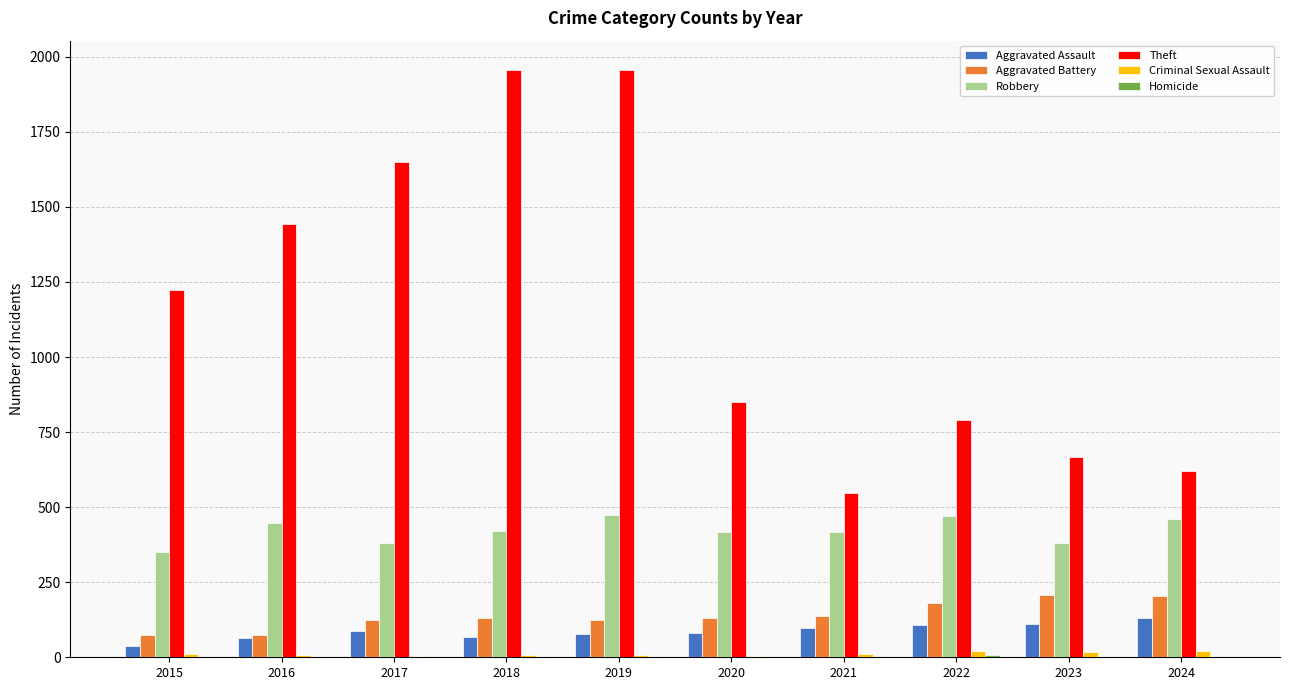

Which series has the largest range (max minus min)?

Theft